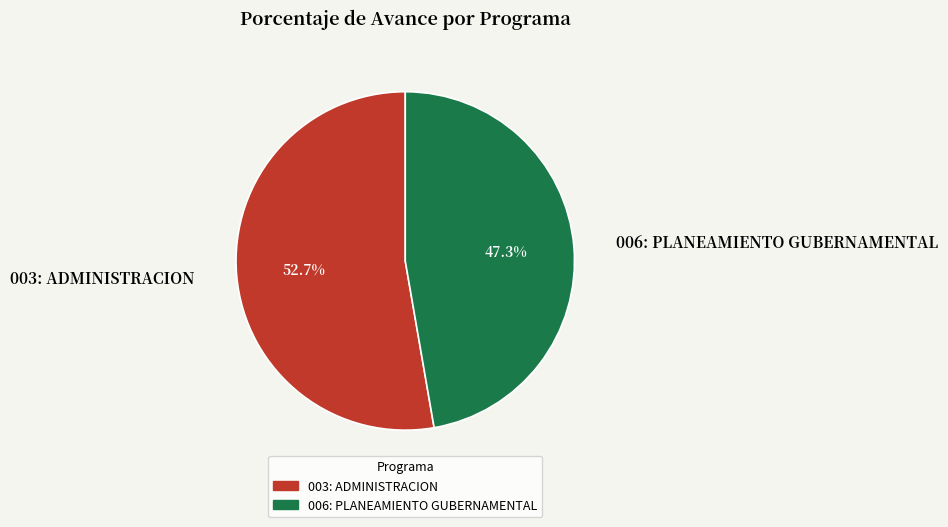

Rank the categories by value from highest to lowest.

003: ADMINISTRACION, 006: PLANEAMIENTO GUBERNAMENTAL